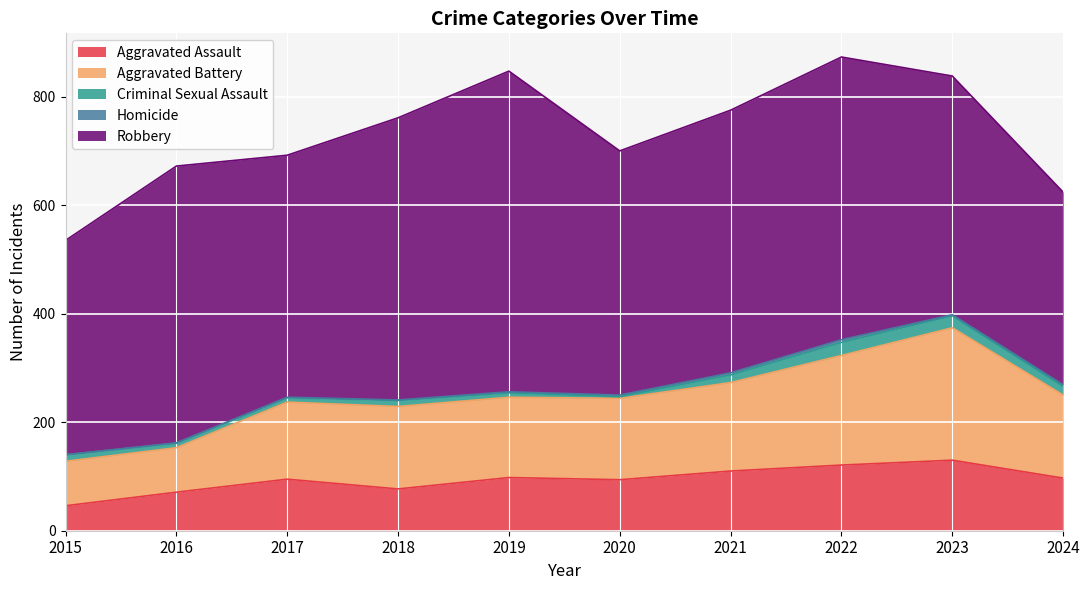

True or false: Robbery and Homicide cross at least once.

False